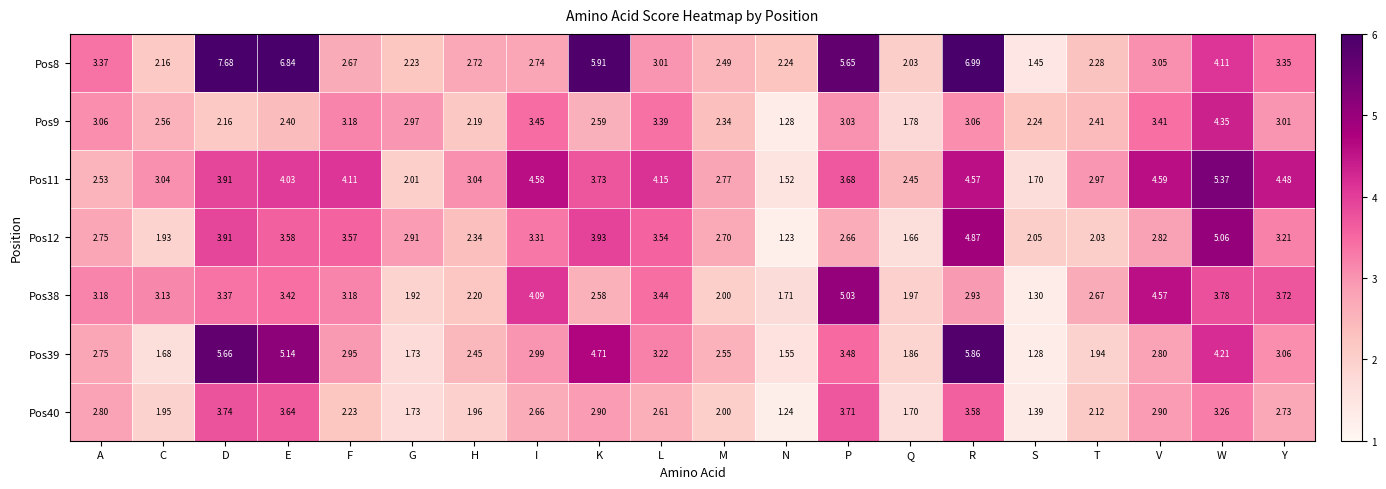

At which label does Pos38 first exceed 3?

A